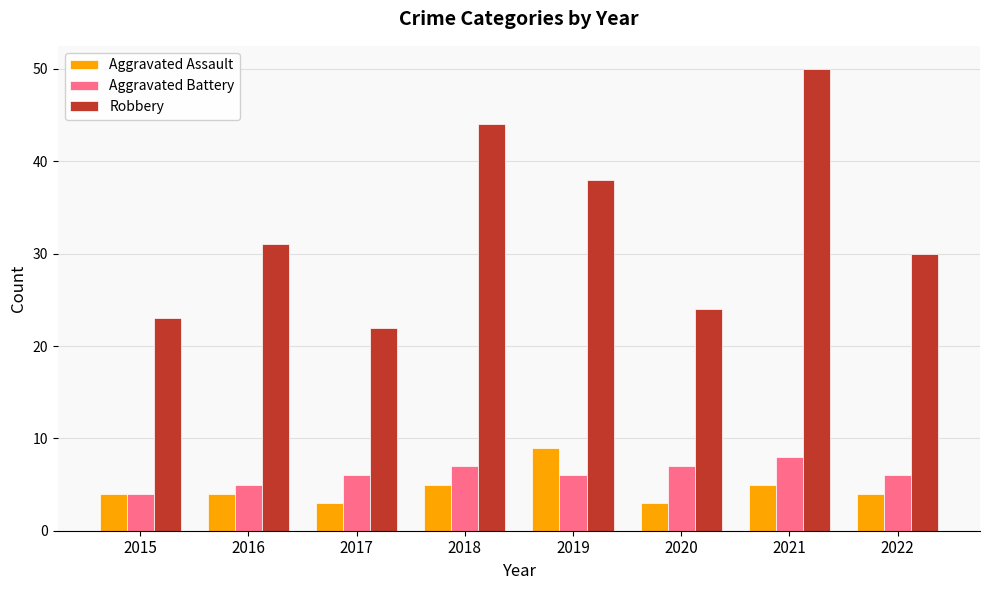

Count the number of categories in the chart.

8